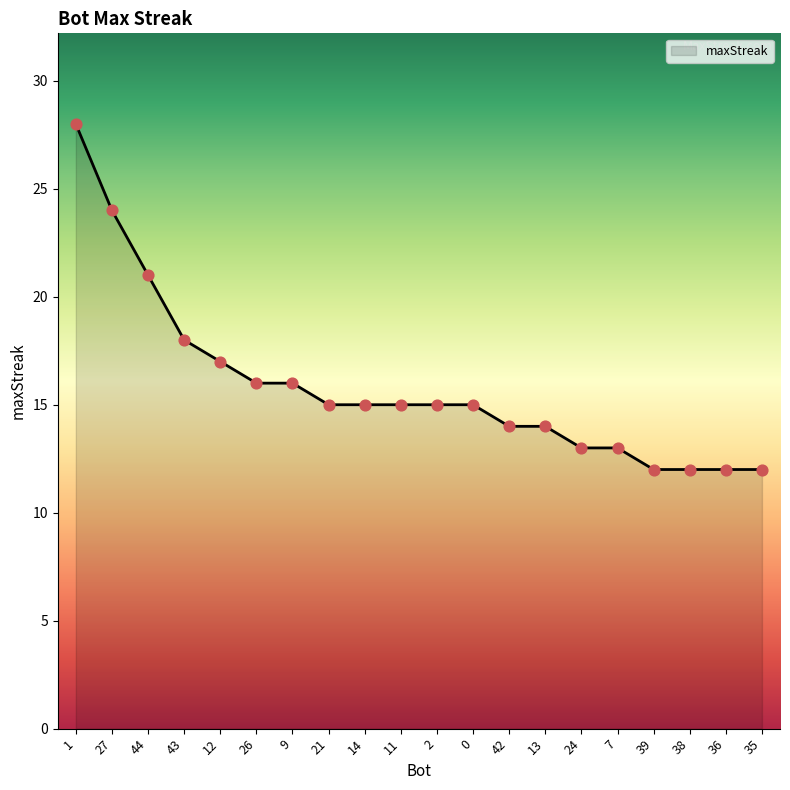

Which has a higher value, 1 or 13?

1